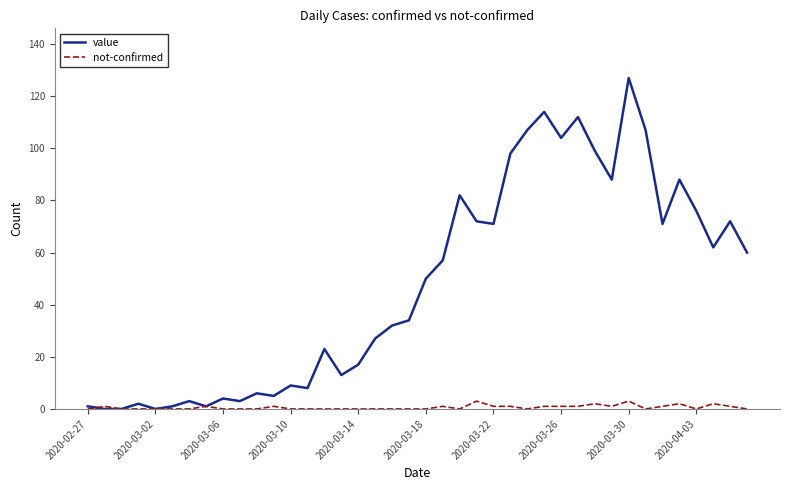

Which series has the largest range (max minus min)?

value